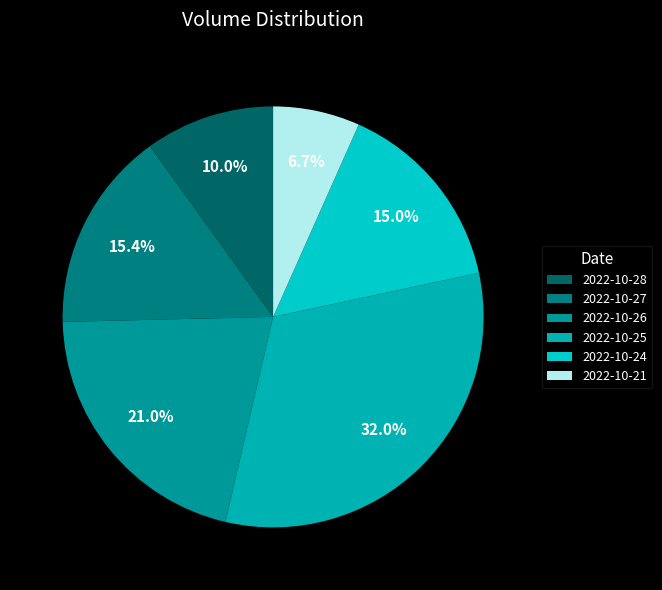

What percentage do 2022-10-24 and 2022-10-27 together represent?

30.4%